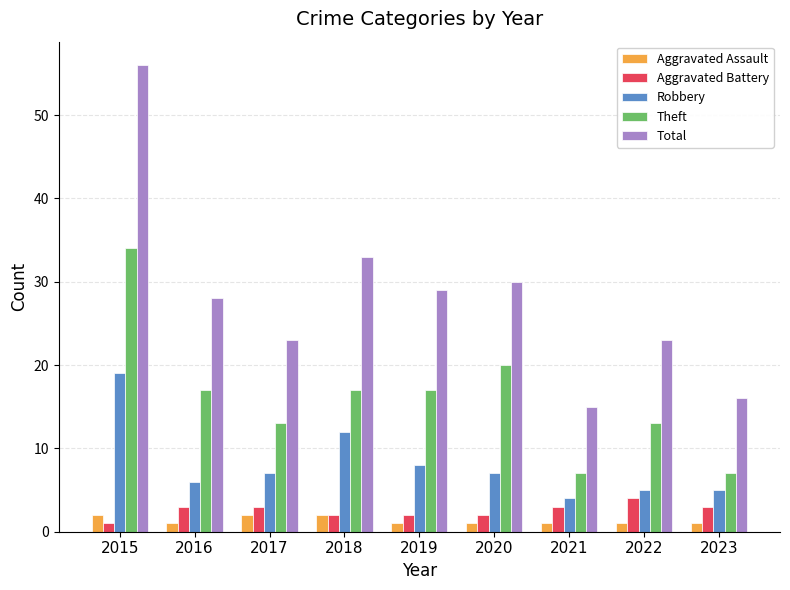

At which label is Theft closest to 20?

2020